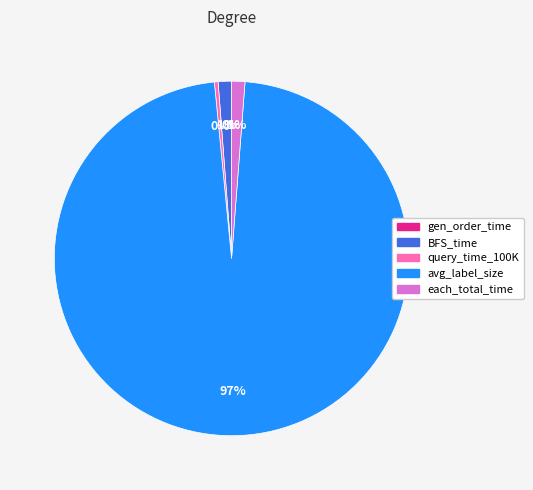

Do avg_label_size and BFS_time together represent more than half of the pie?

Yes